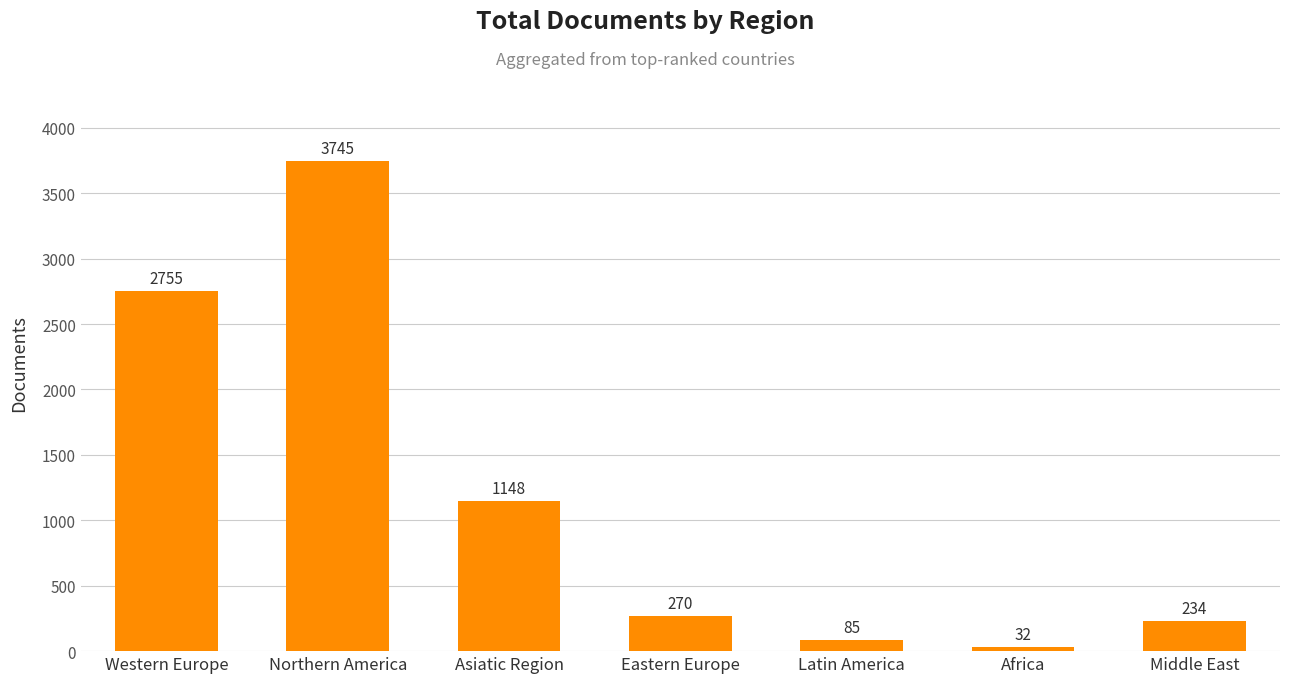

Does the chart contain any negative values?

No